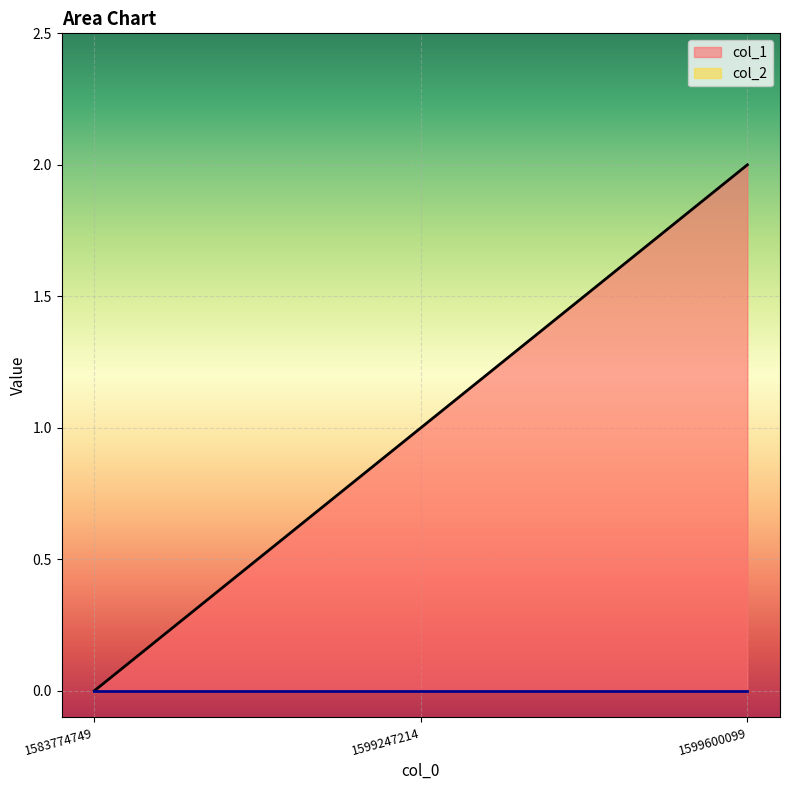

List the labels in order of value, largest first.

1599600099, 1599247214, 1583774749